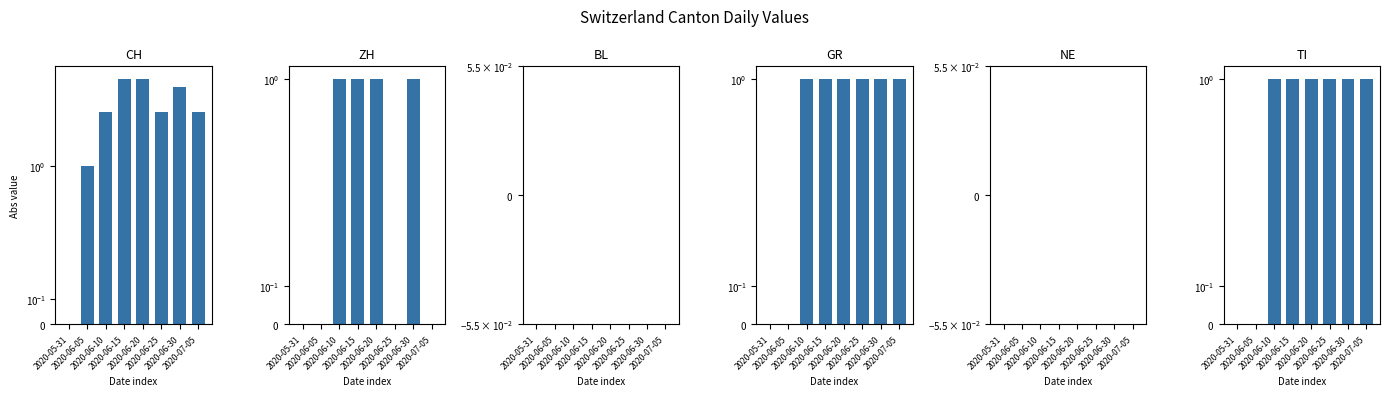

Between 2020-05-31 and 2020-06-25, which series saw the biggest shift?

CH